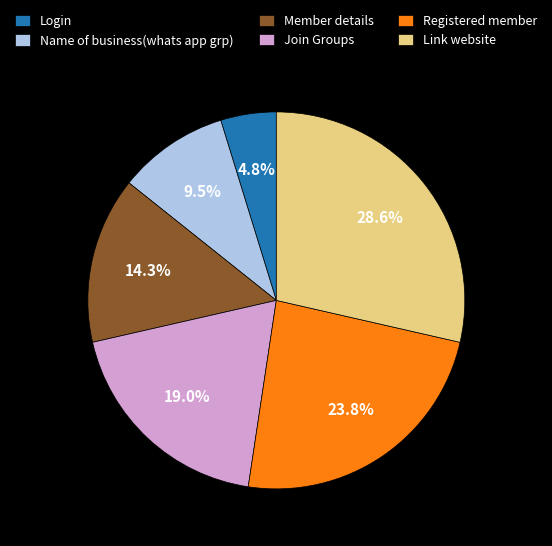

To the nearest percent, what is the combined percentage of Name of business(whats app grp) and Member details?

24%